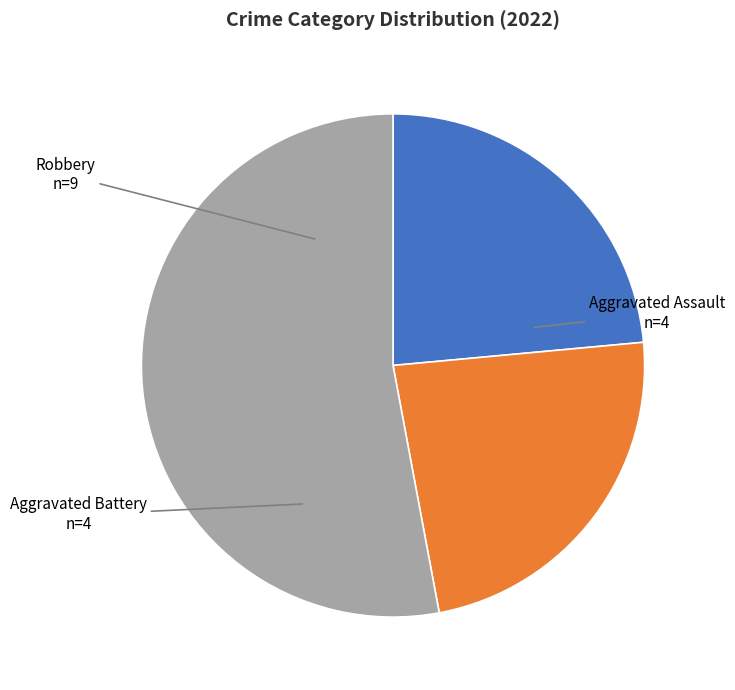

Does any single category account for the majority?

Yes